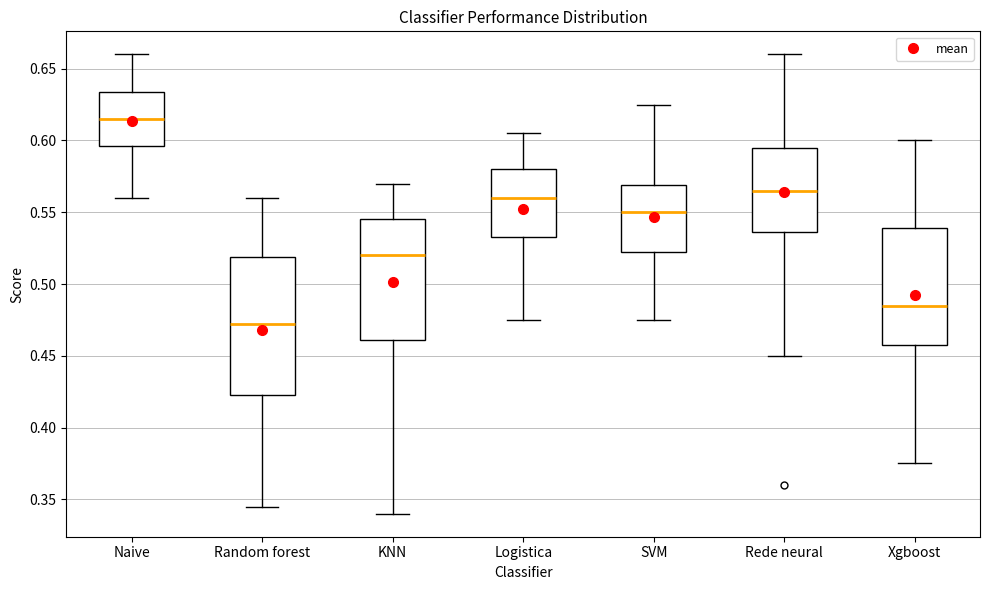

Where does the upper whisker of the box for KNN end on the y-axis? The values are not printed on the chart, so give them approximately, as read against the axis.

0.570